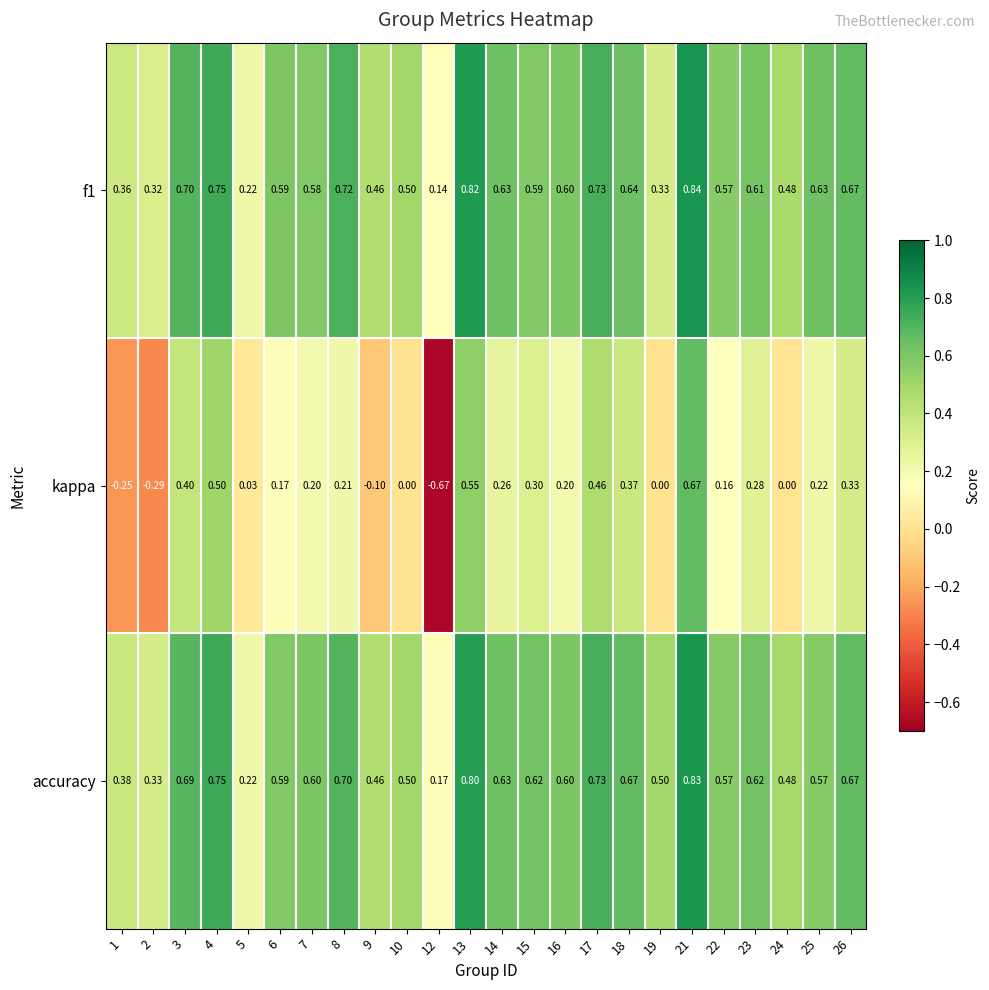

Which series has the largest range (max minus min)?

kappa